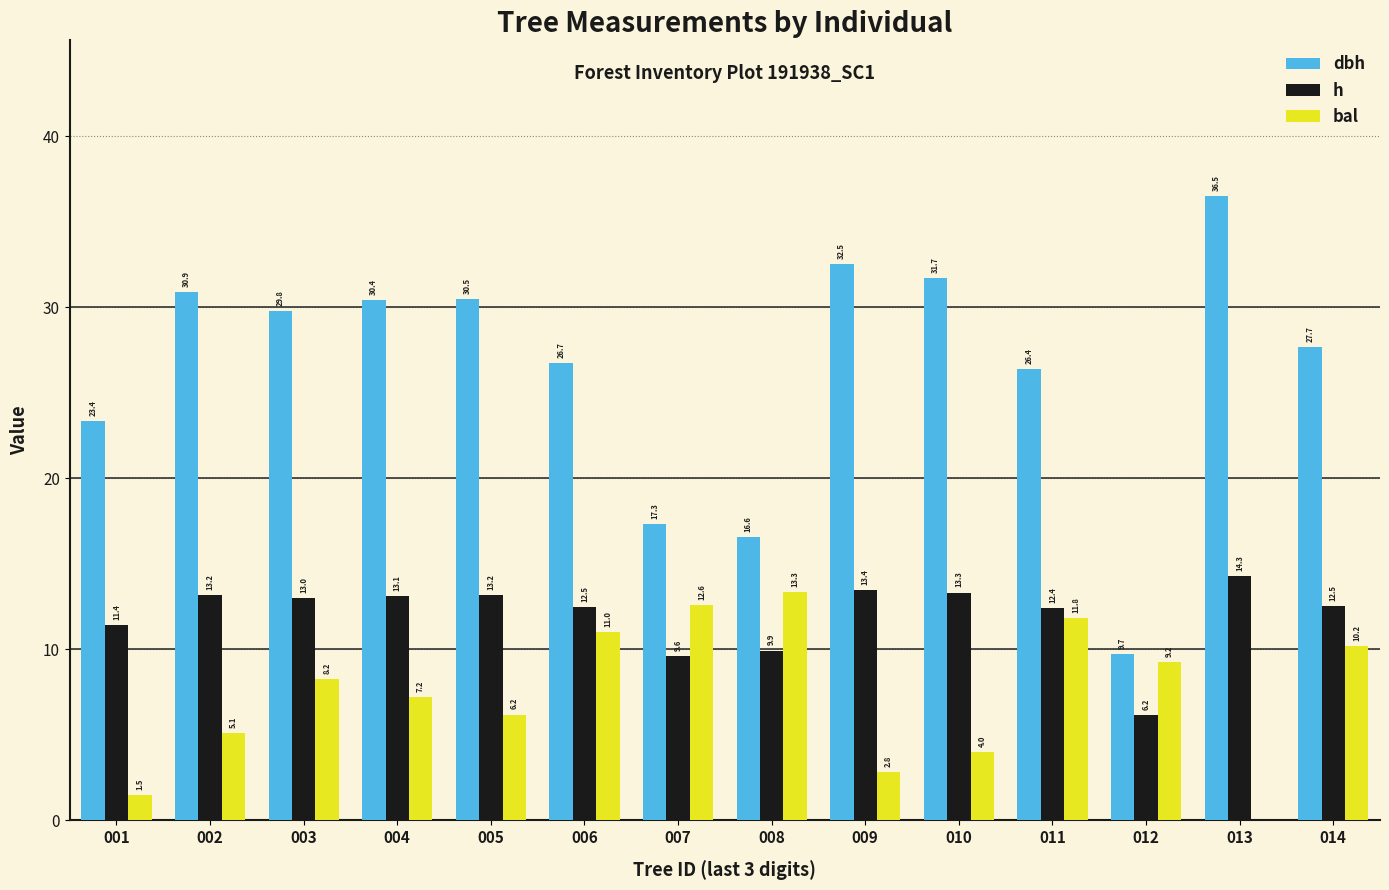

How many series are shown in this chart?

3